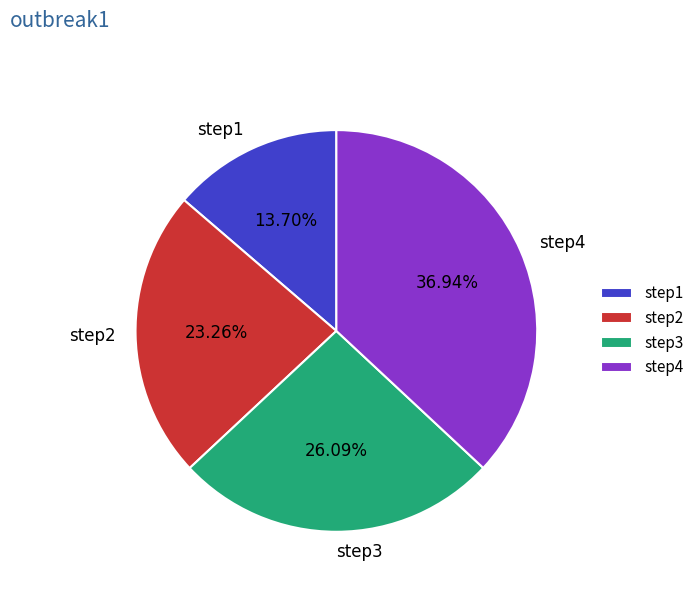

Count the number of slices in the pie.

4